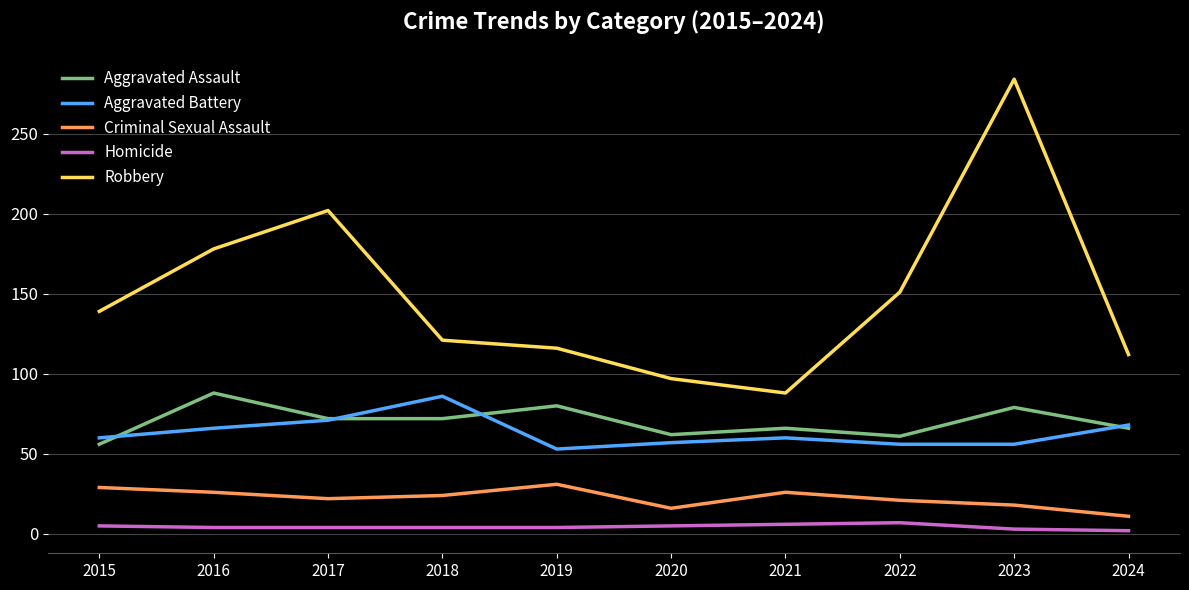

What is the minimum value for Robbery?

88